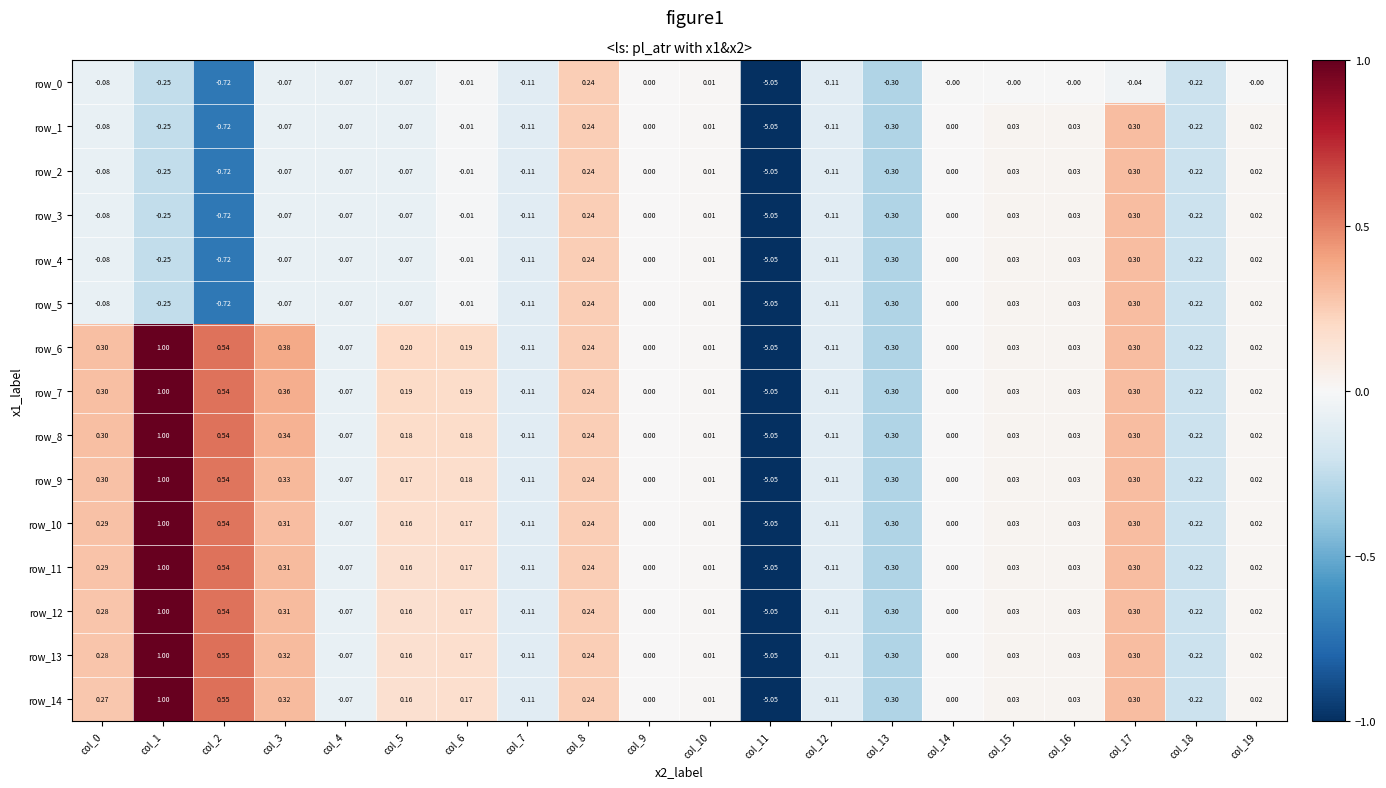

How many values in row_3 are below zero?

12